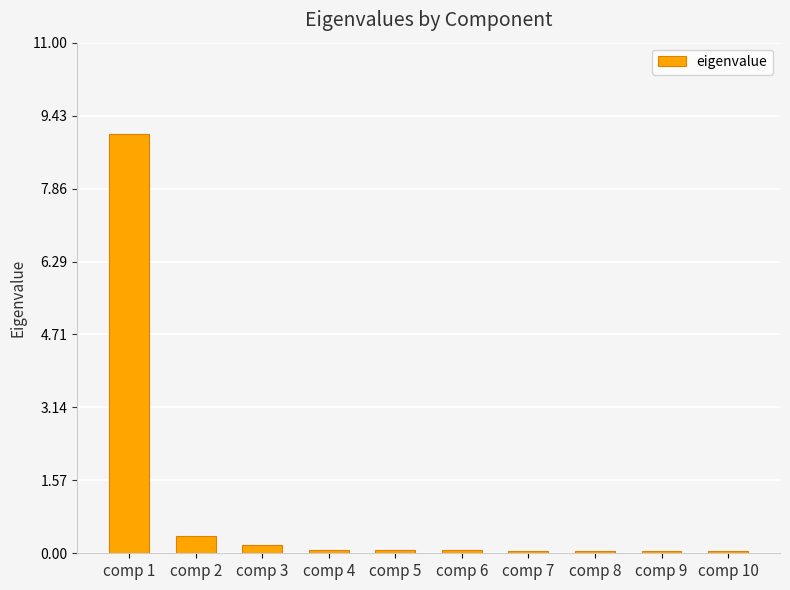

Which category has the highest value across all series?

comp 1